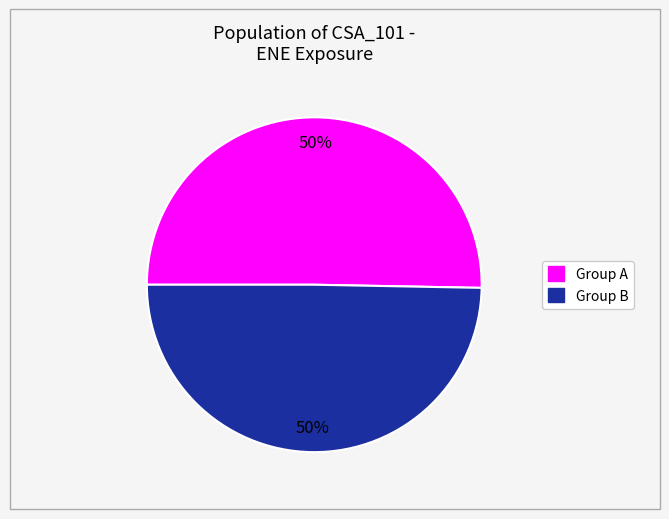

To the nearest percent, what is the average slice percentage?

50%